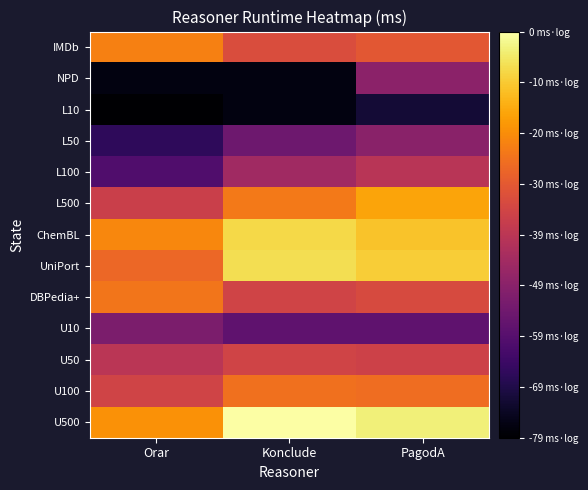

Which category has the highest value across all series?

Konclude